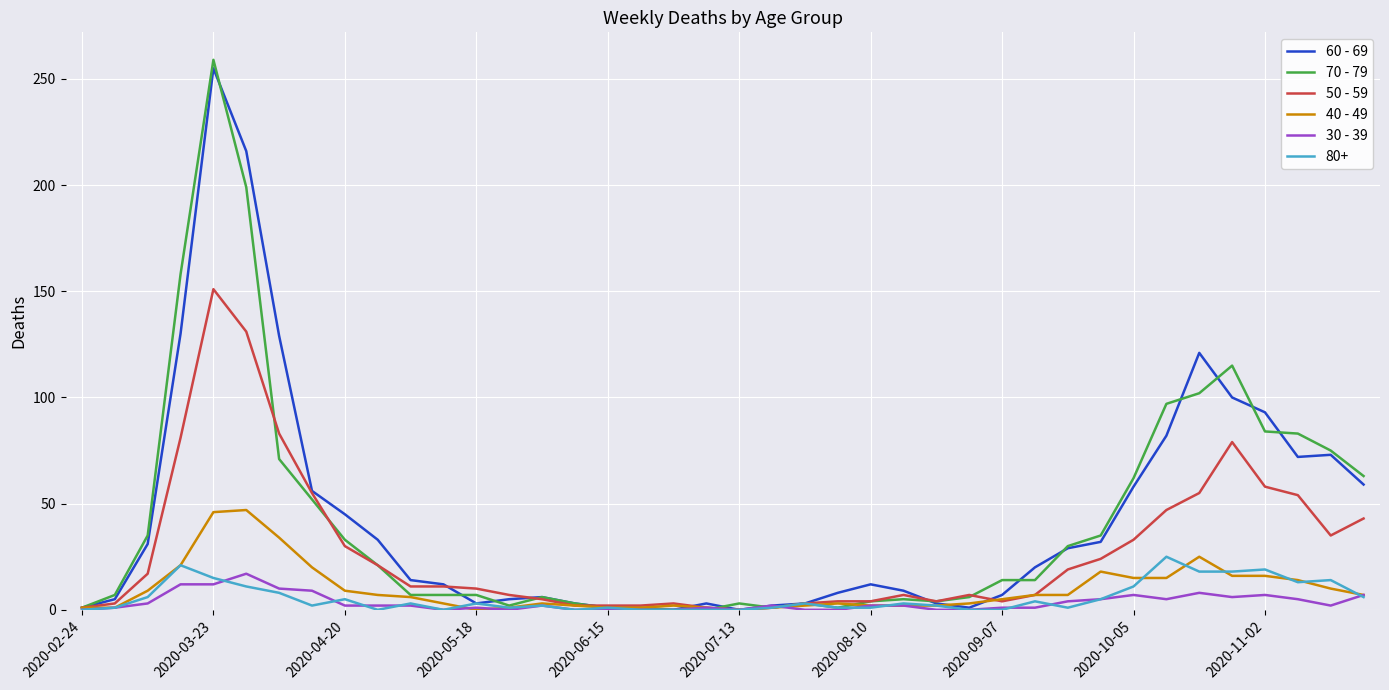

Which series has the widest spread of values?

70 - 79